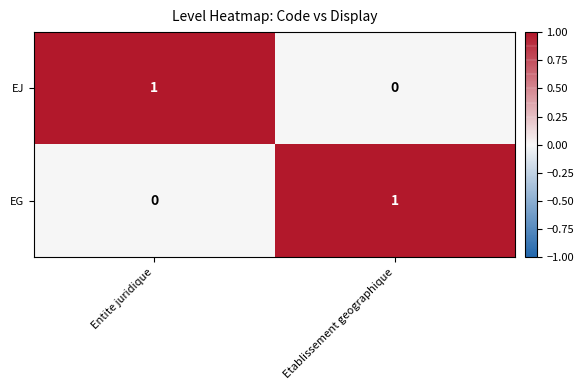

What is the maximum value shown in the chart?

1